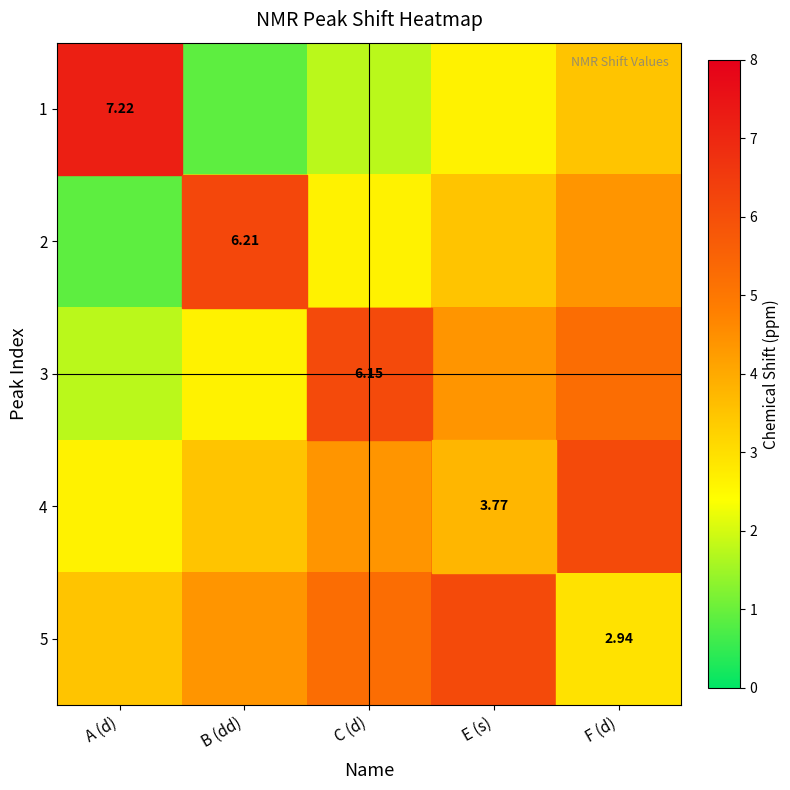

What is the total value across all series at F (d)?

26.2